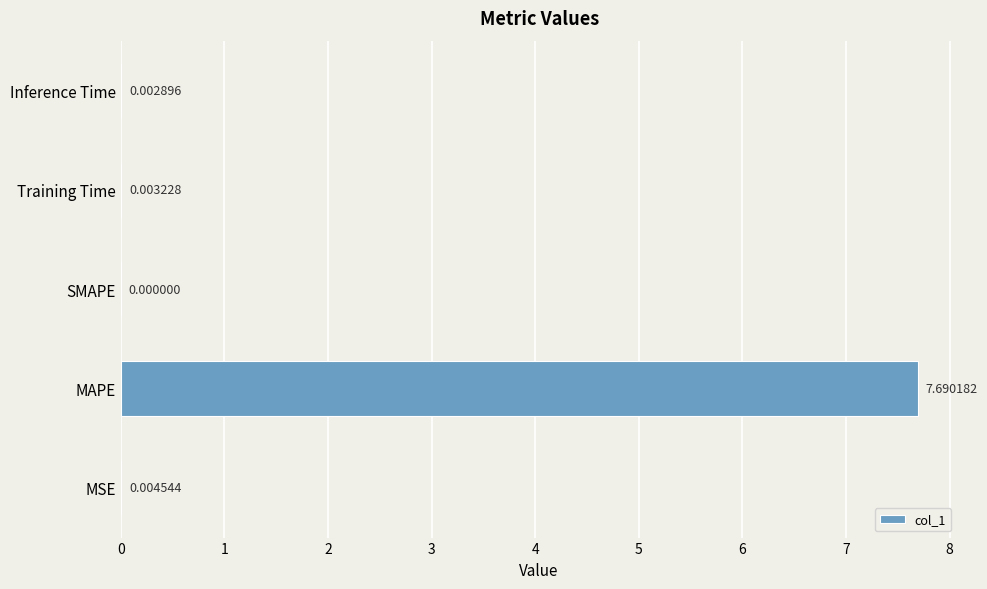

Which has a higher value, Training Time or SMAPE?

Training Time